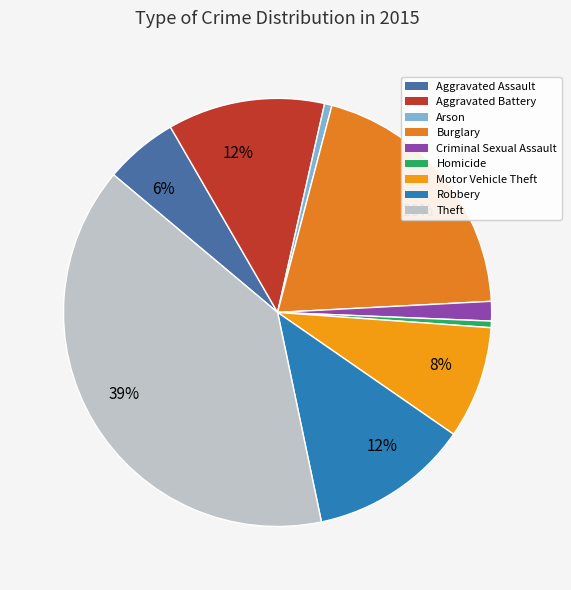

Which category has the smallest portion of the pie?

Homicide